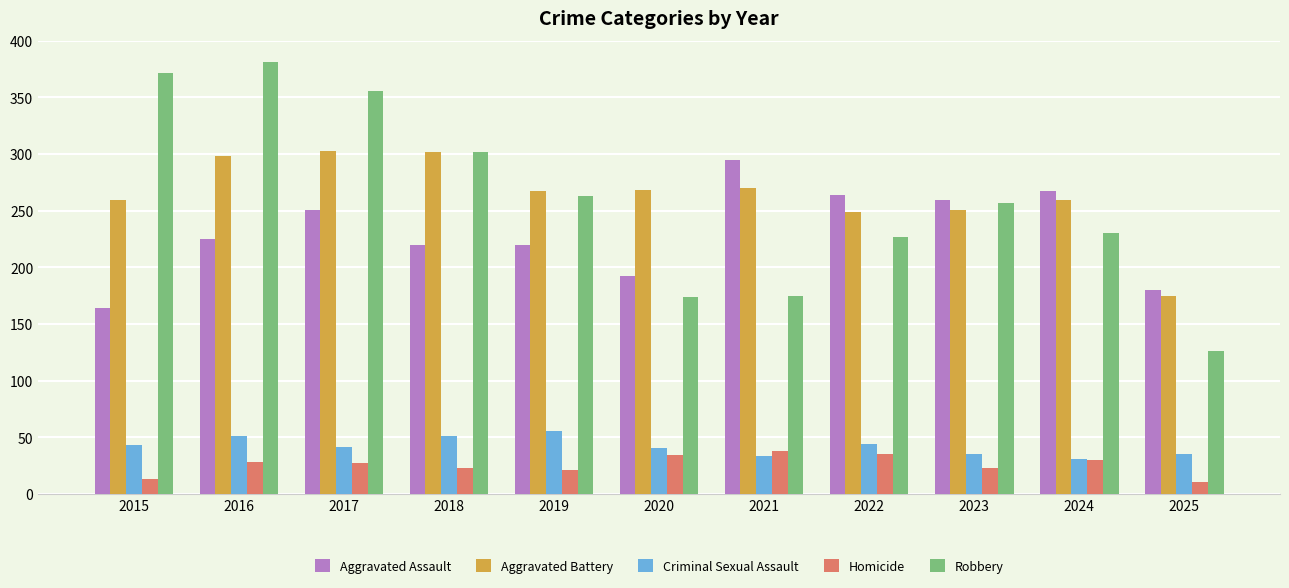

Which series has the largest range (max minus min)?

Robbery